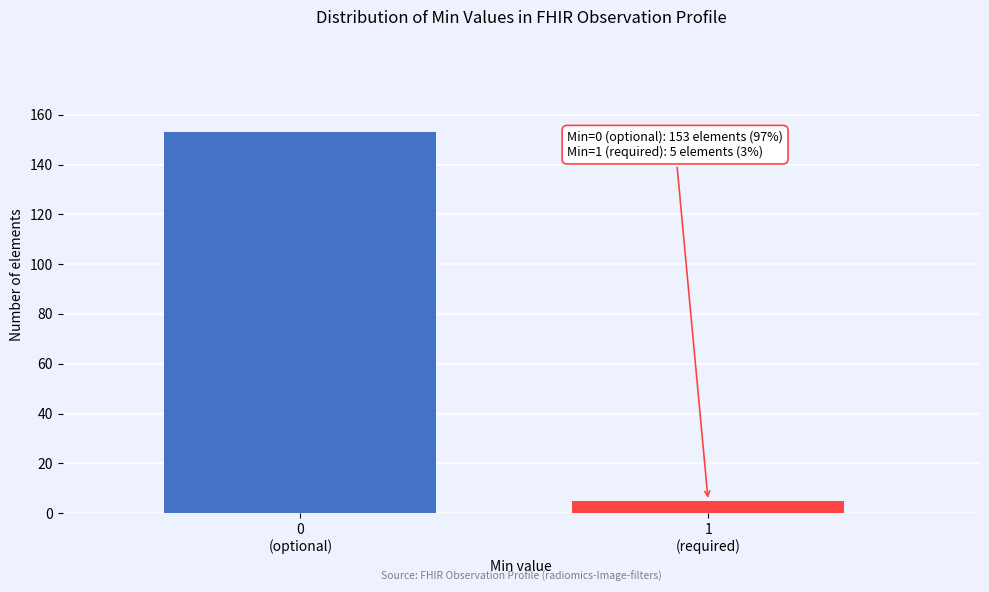

Reading left to right, what are all the values shown in this chart?

153	5